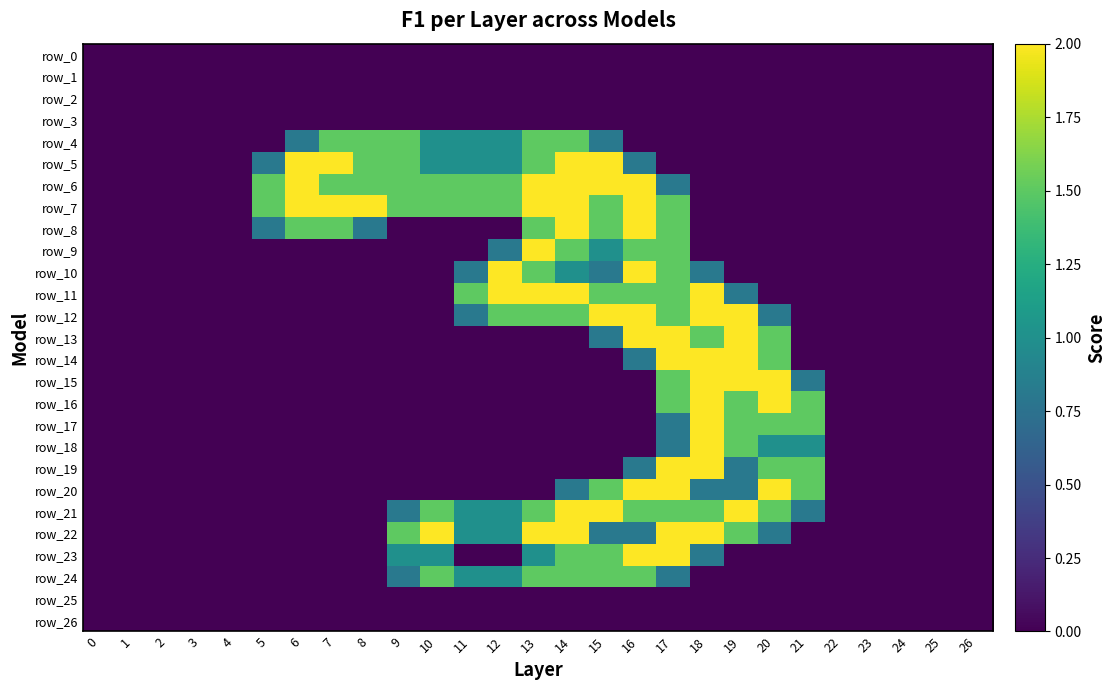

Rank the series at 23 from highest to lowest value.

row_0, row_1, row_2, row_3, row_4, row_5, row_6, row_7, row_8, row_9, row_10, row_11, row_12, row_13, row_14, row_15, row_16, row_17, row_18, row_19, row_20, row_21, row_22, row_23, row_24, row_25, row_26